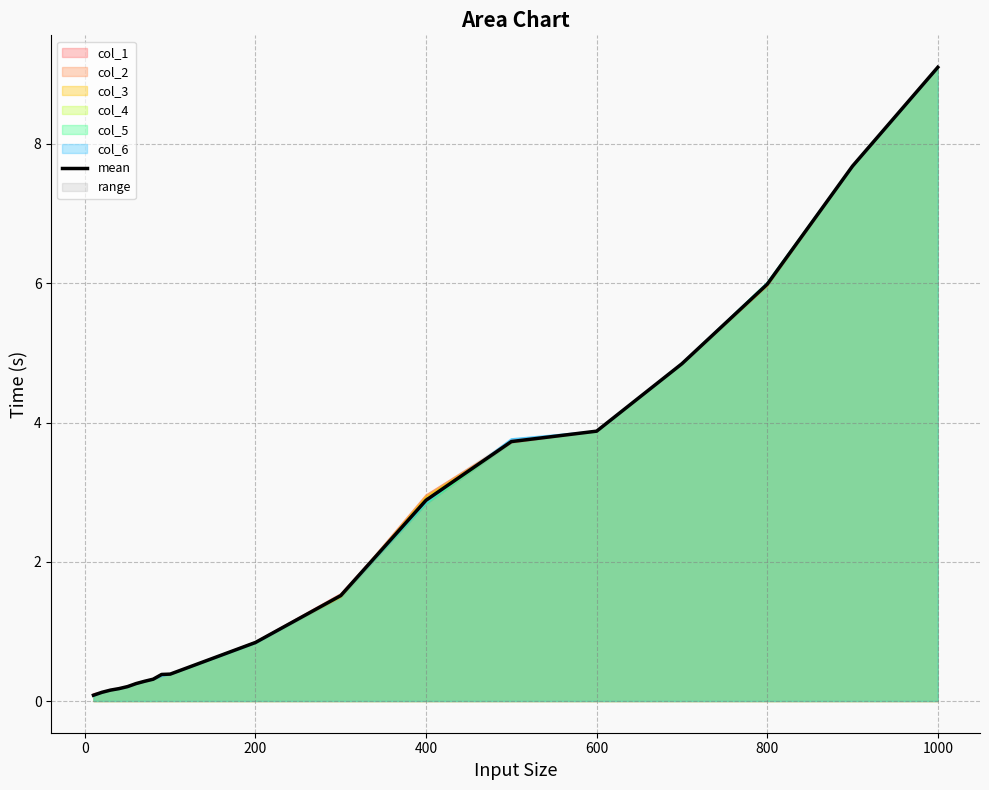

What is the value of the 15th point from the left?

3.9